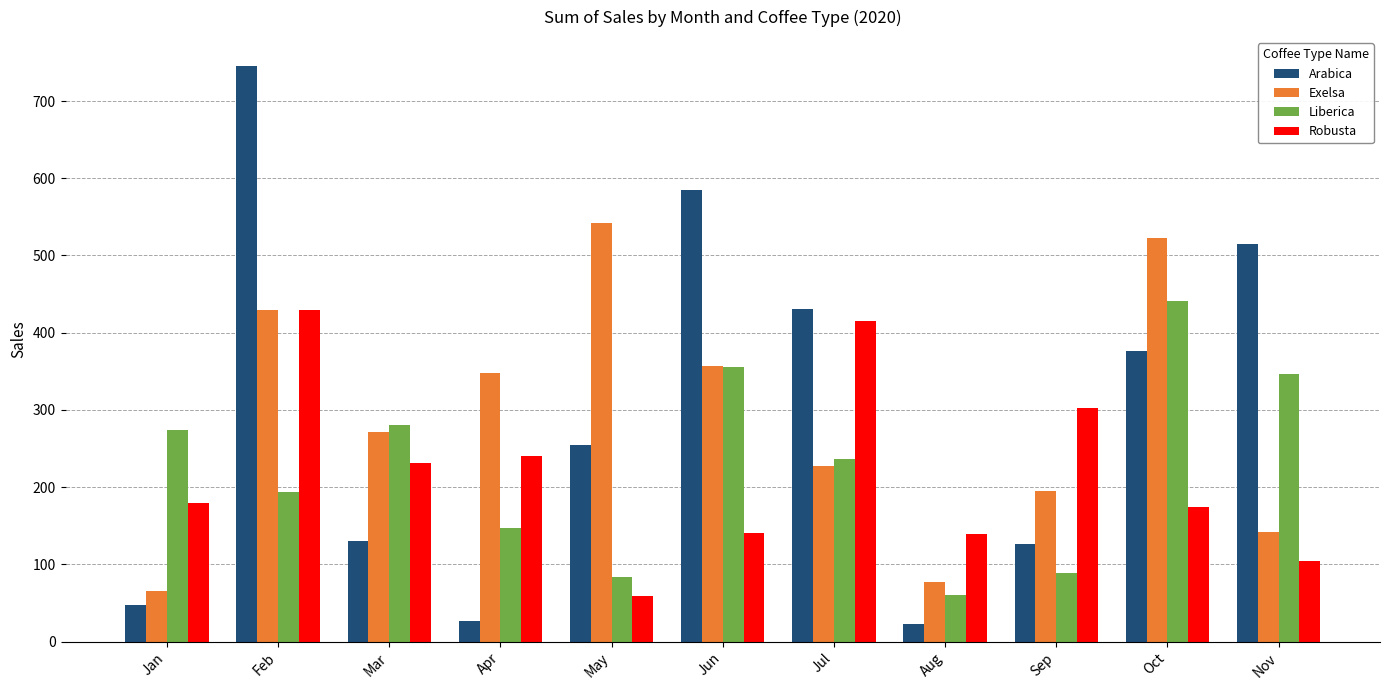

What is the difference between the Exelsa values at Aug and Jun?

279.7